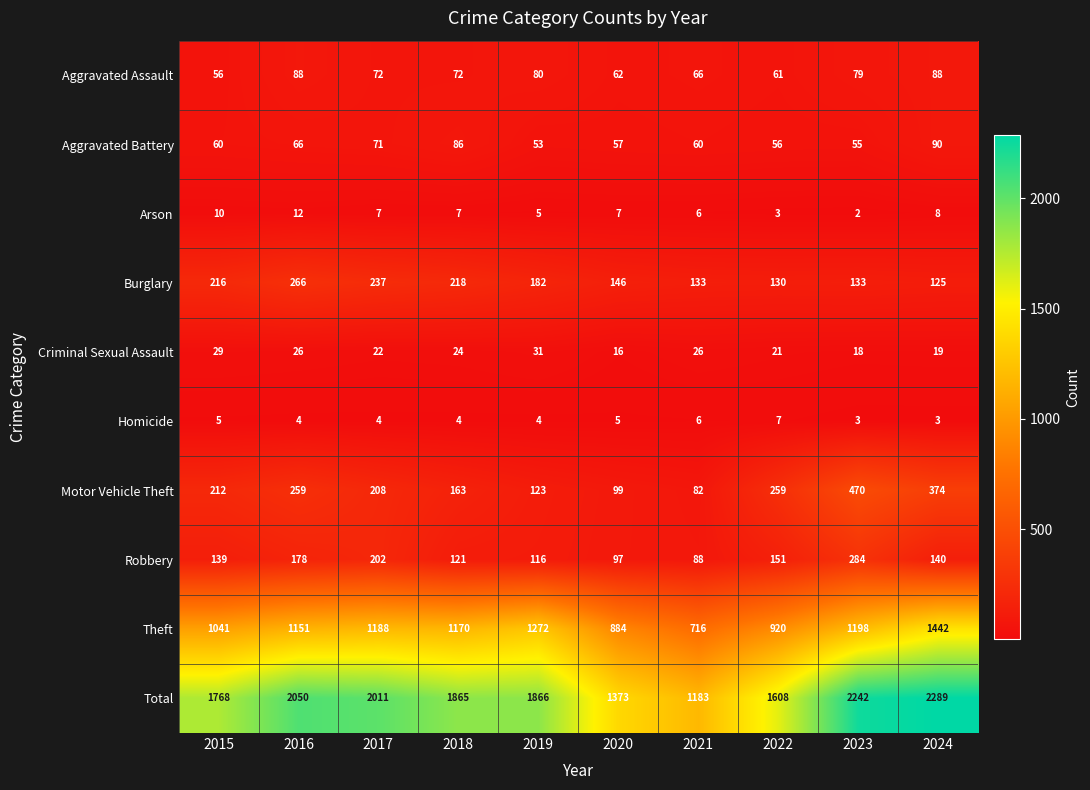

Rank the series at 2023 from lowest to highest value.

Arson, Homicide, Criminal Sexual Assault, Aggravated Battery, Aggravated Assault, Burglary, Robbery, Motor Vehicle Theft, Theft, Total